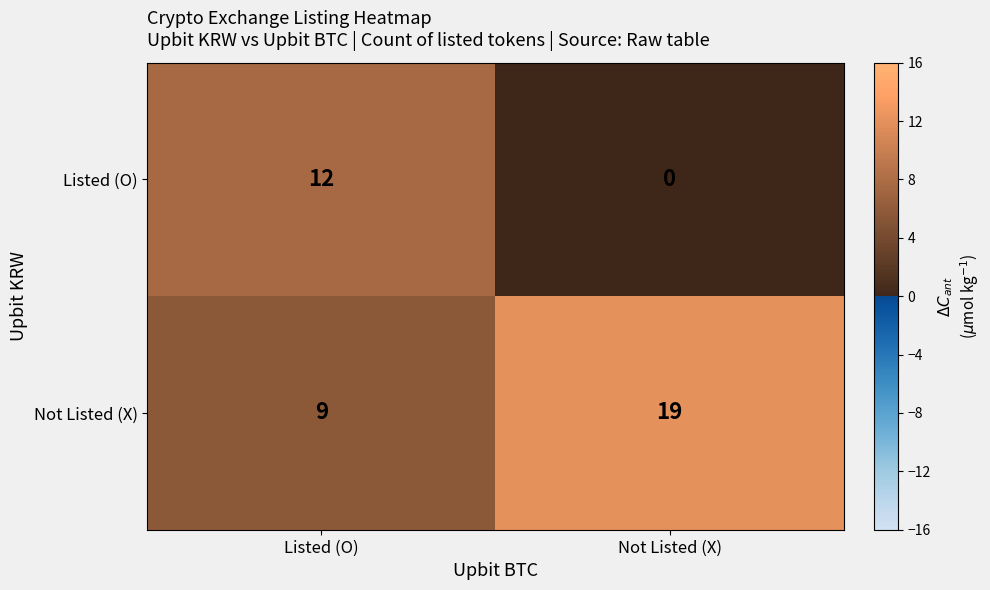

Which series has the largest range (max minus min)?

Listed (O)